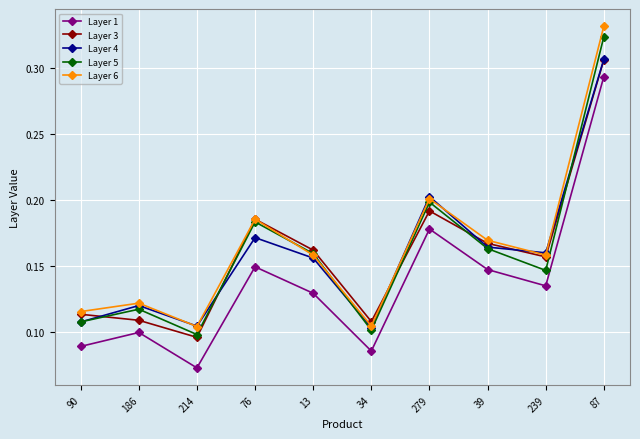

What is the label of the 2nd point from the left?

186